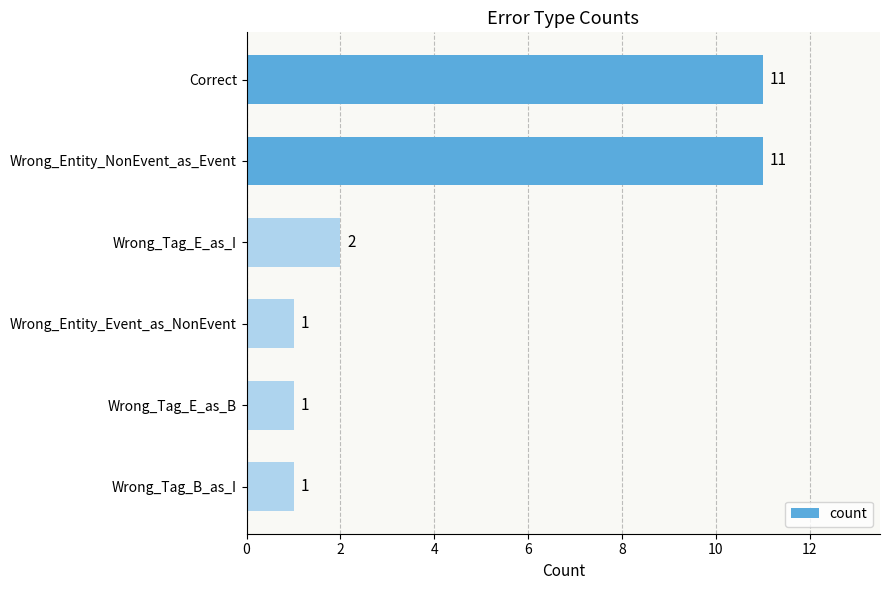

What is the difference between the maximum and minimum values?

10